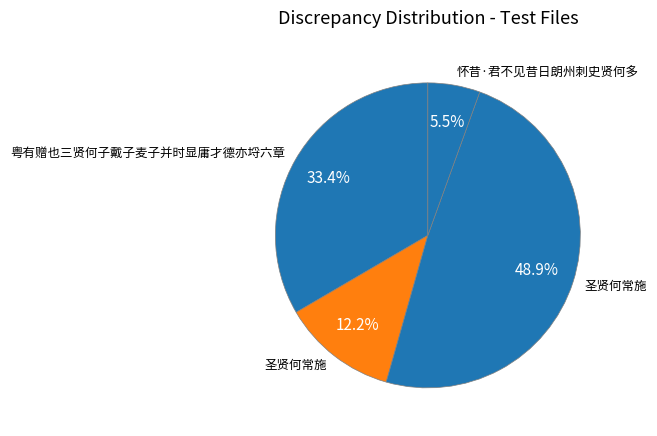

To the nearest percent, what is the average slice percentage?

25%